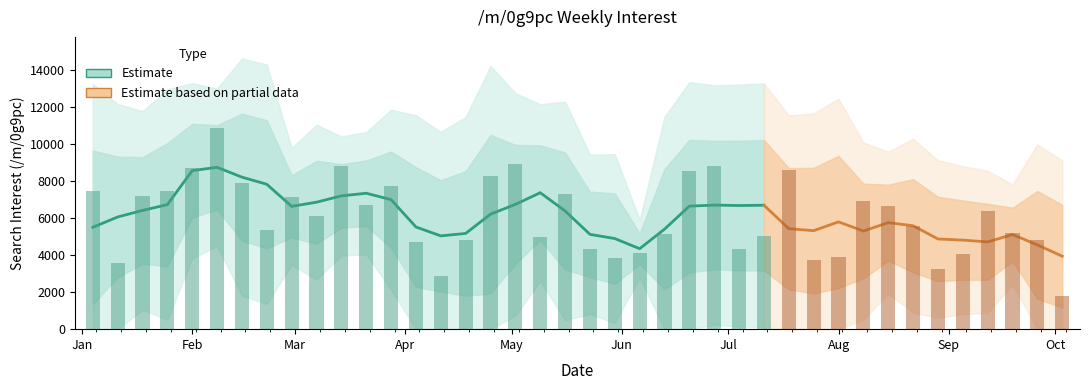

True or false: the data shows 4330.8 at Jul.

True